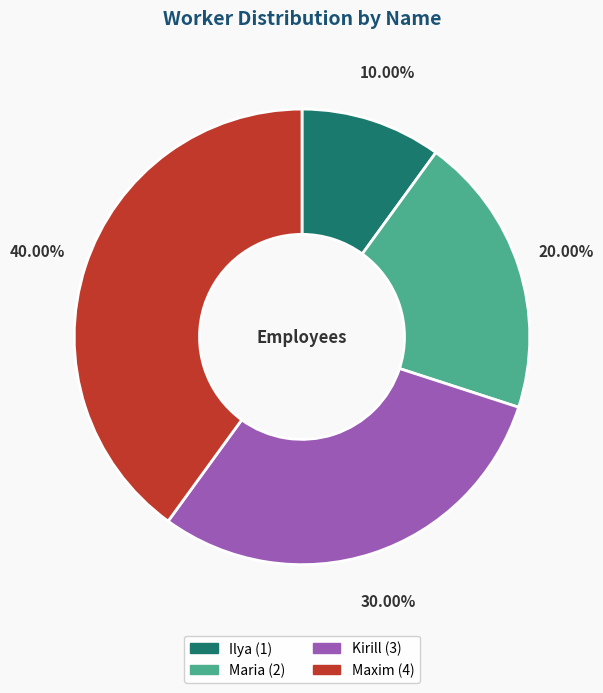

To the nearest percent, what portion does Maxim represent?

40%